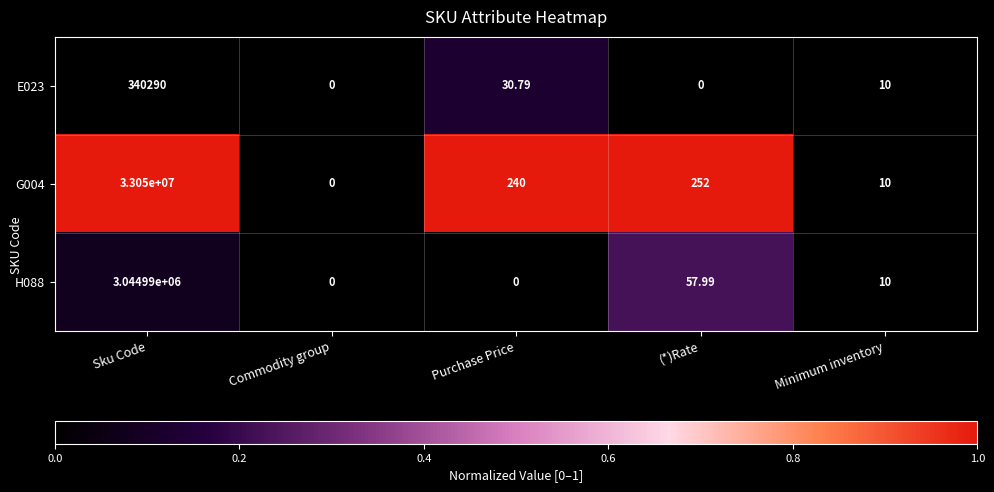

Rank the categories by G004 value from lowest to highest.

Commodity group, Minimum inventory, Purchase Price, (*)Rate, Sku Code